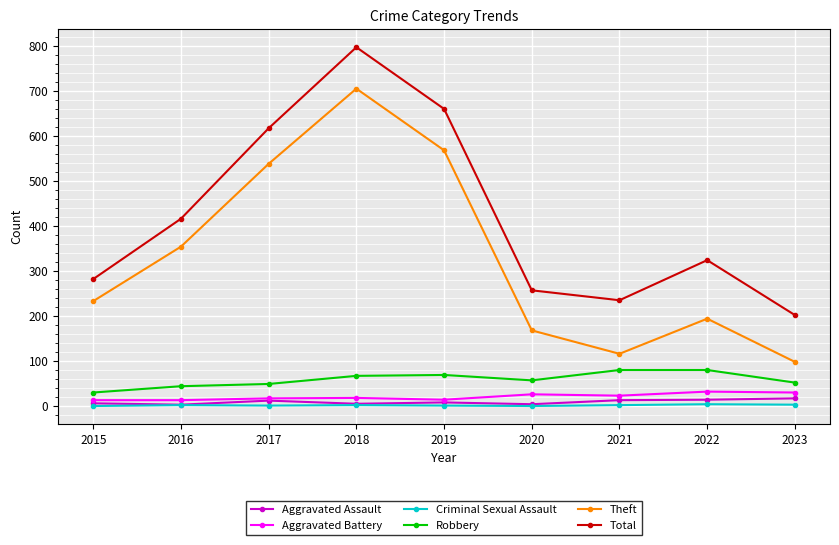

Which series has the widest spread of values?

Theft